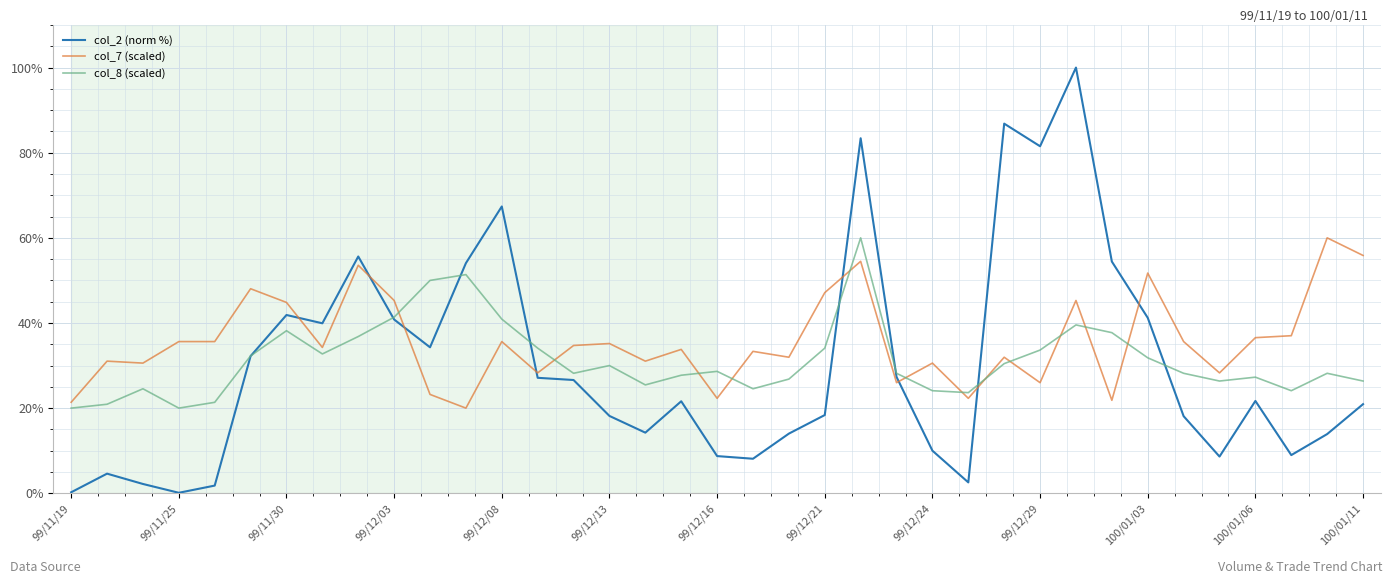

Which series has the largest range (max minus min)?

col_2 (norm %)